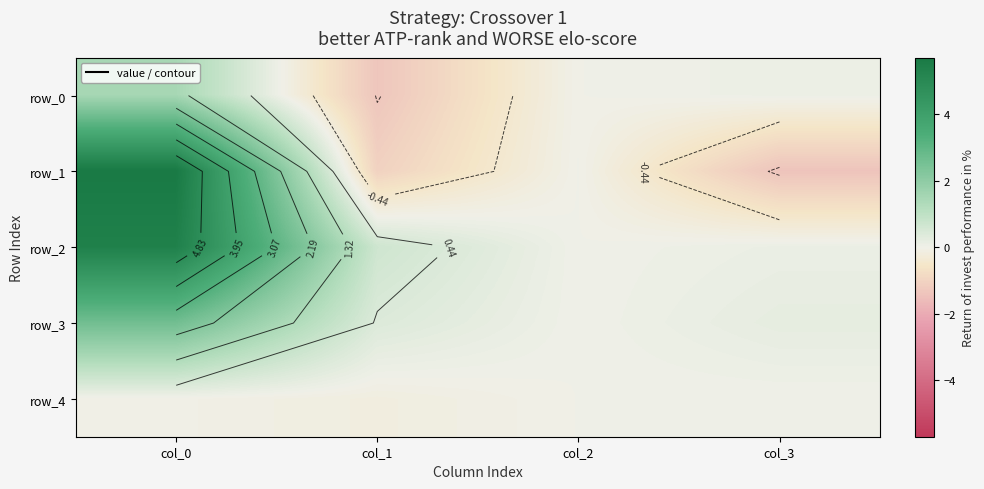

Reading left to right, list all the values displayed in this chart.

row_0: col_0=1.5	col_1=-1.3	col_2=-0.0	col_3=0.1
row_1: col_0=5.7	col_1=-1.1	col_2=0.0	col_3=-1.4
row_2: col_0=5.4	col_1=0.7	col_2=0.0	col_3=0.1
row_3: col_0=2.6	col_1=0.4	col_2=0.0	col_3=0.2
row_4: col_0=-0.0	col_1=-0.1	col_2=0.0	col_3=0.0